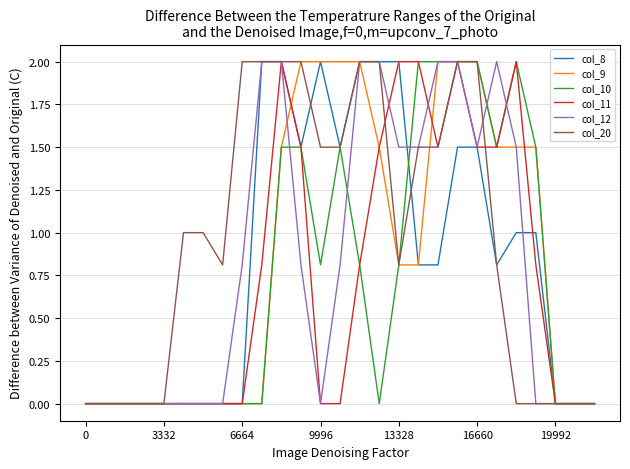

The value of col_12 at 13328 is 2.2. True or false?

False